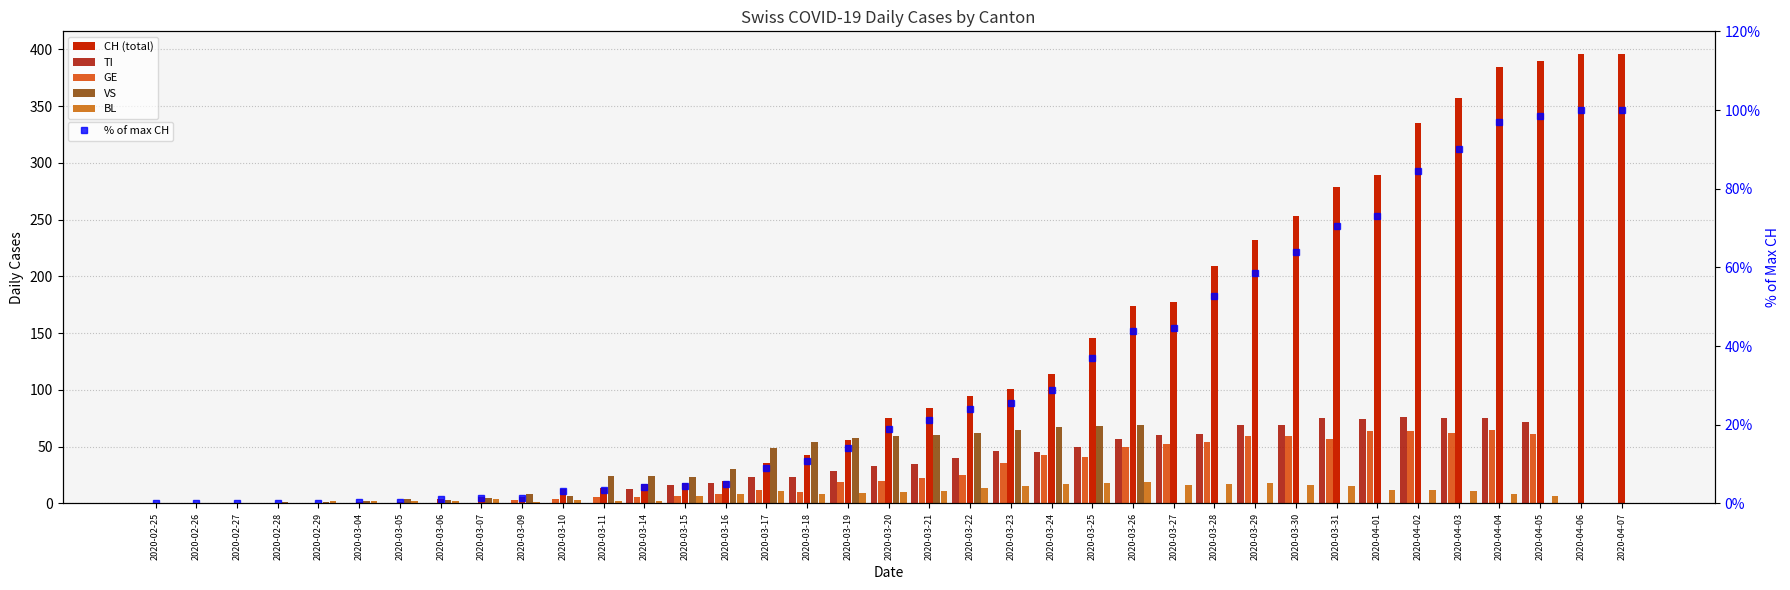

Rank the series at 2020-02-29 from lowest to highest value.

CH (total), TI, GE, % of max CH, VS, BL